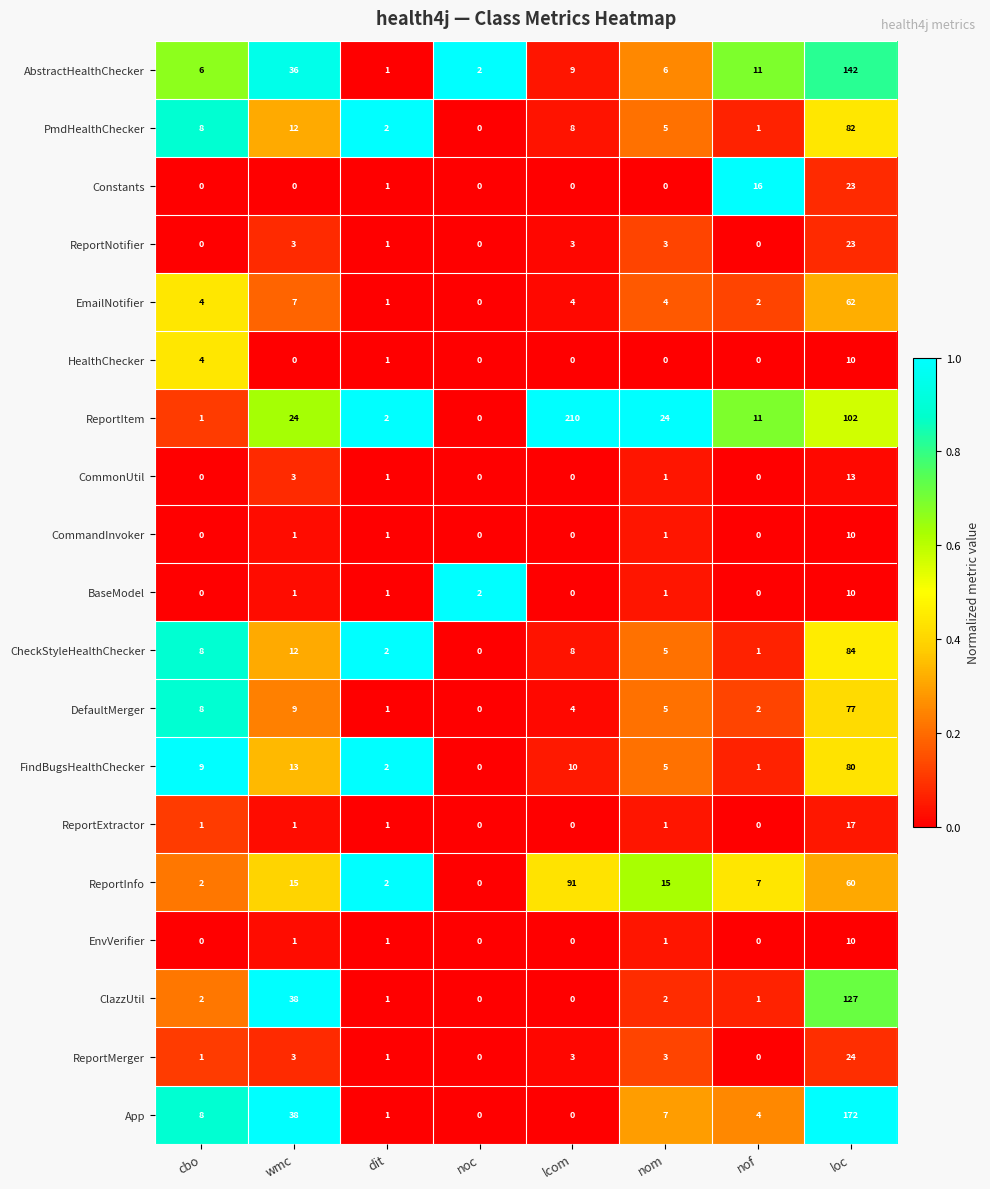

What is the difference between the maximum and minimum values in the ReportNotifier series?

23